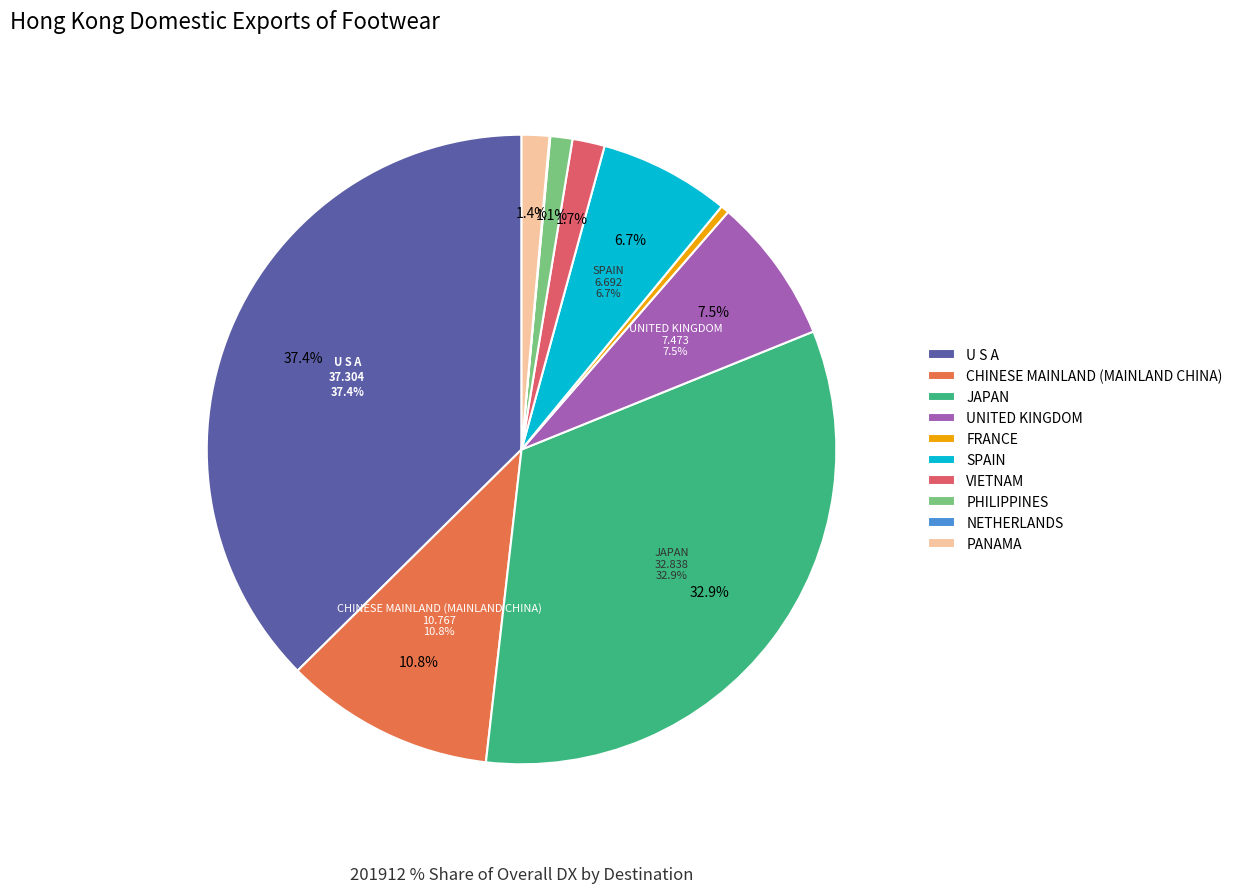

Rank the categories by value from lowest to highest.

NETHERLANDS, FRANCE, PHILIPPINES, PANAMA, VIETNAM, SPAIN, UNITED KINGDOM, CHINESE MAINLAND (MAINLAND CHINA), JAPAN, U S A